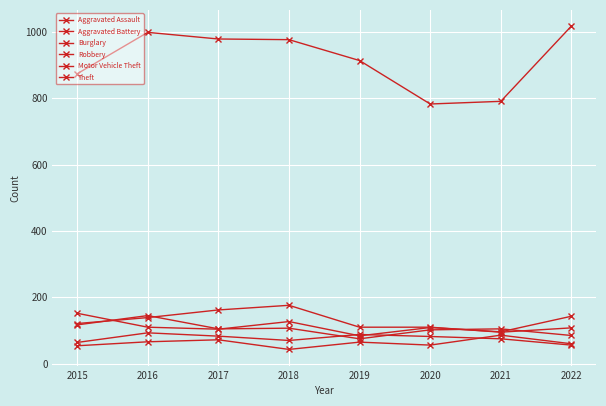

True or false: Robbery has more than 0 interior local peaks.

True